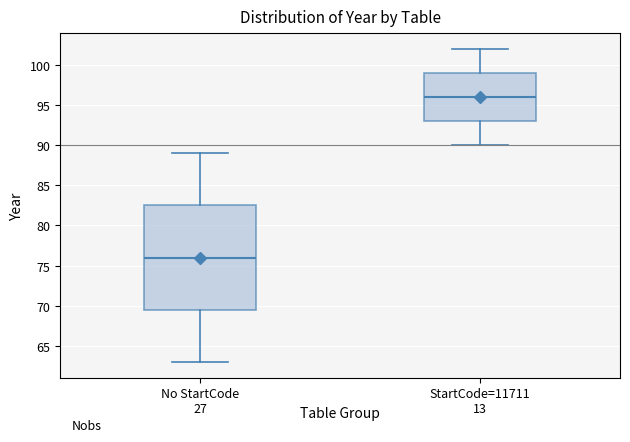

Which box's median line is the lowest?

No StartCode